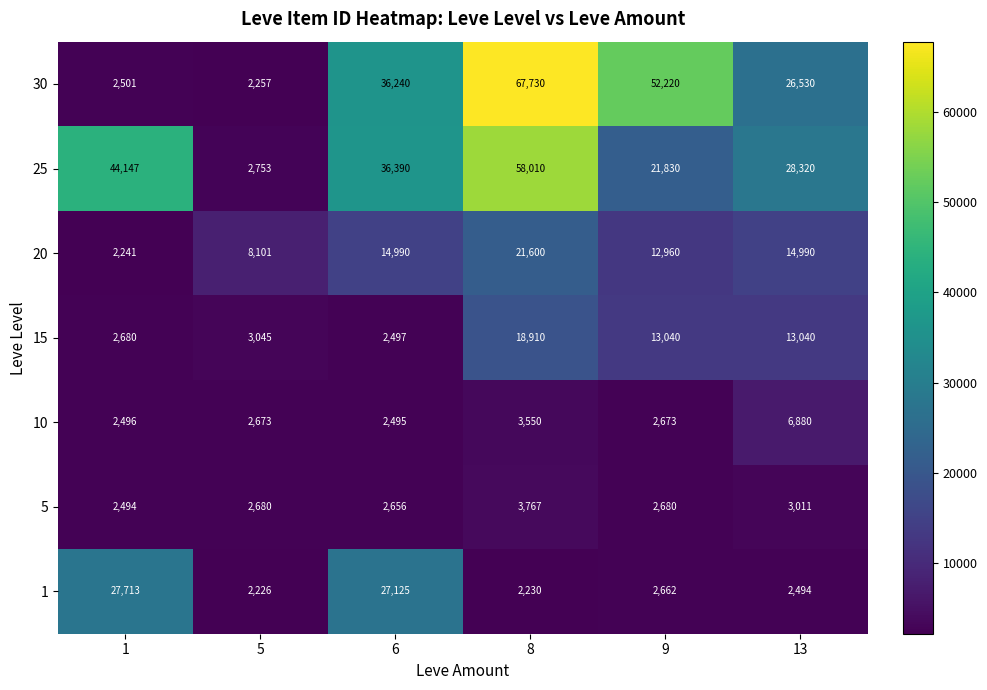

At which category does the chart reach its peak across all series?

8